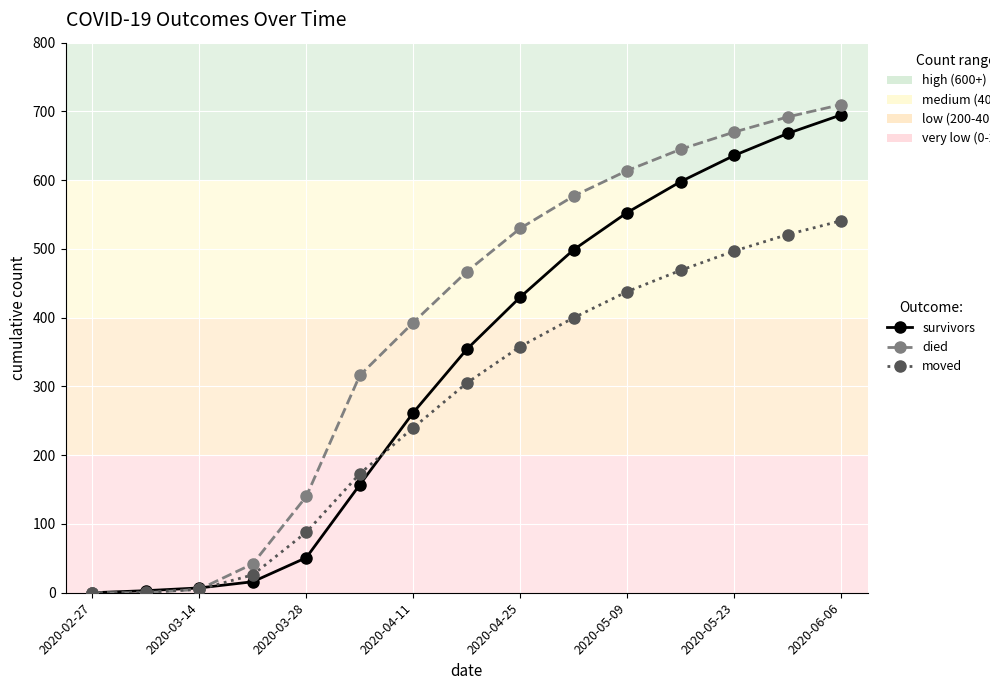

Is this an area chart (filled region under the line)?

No